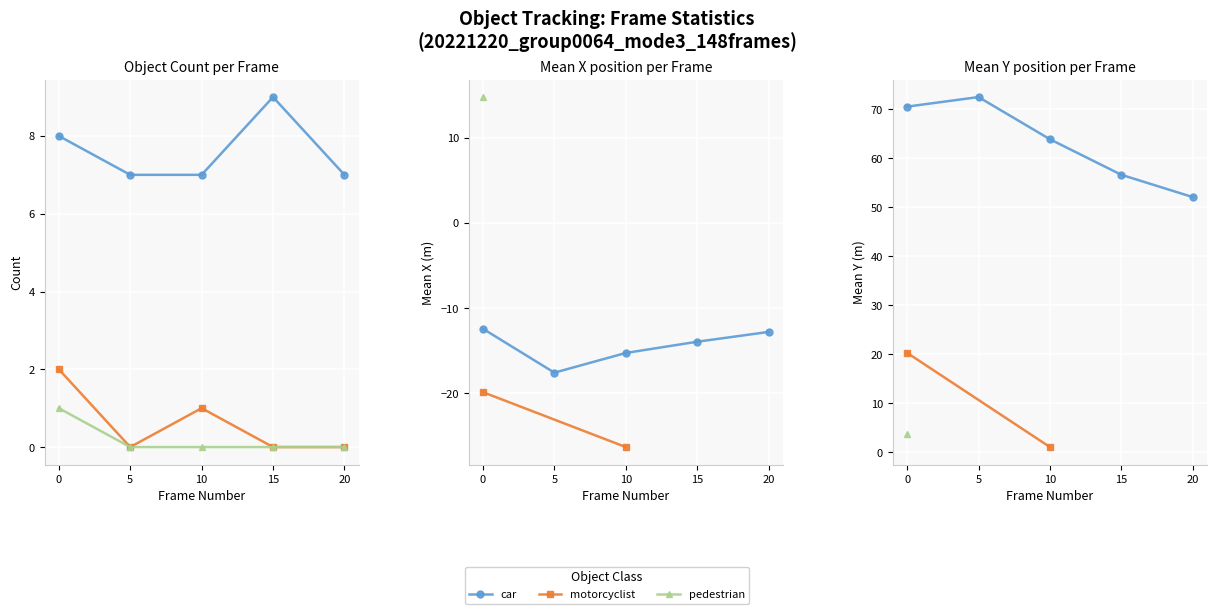

Which series changed the most between 0 and 15?

motorcyclist